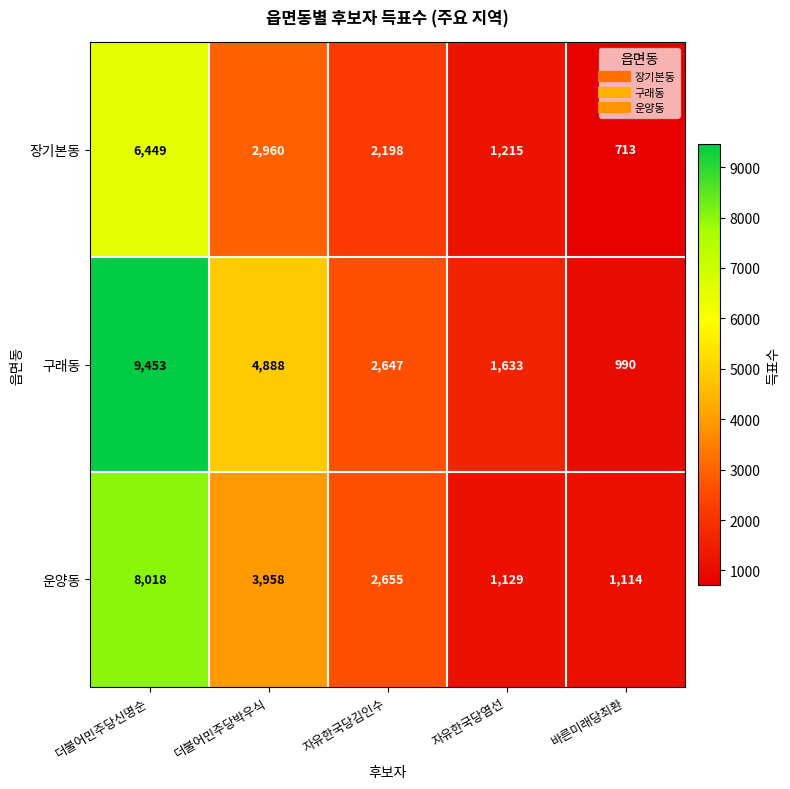

Which series has the largest range (max minus min)?

구래동